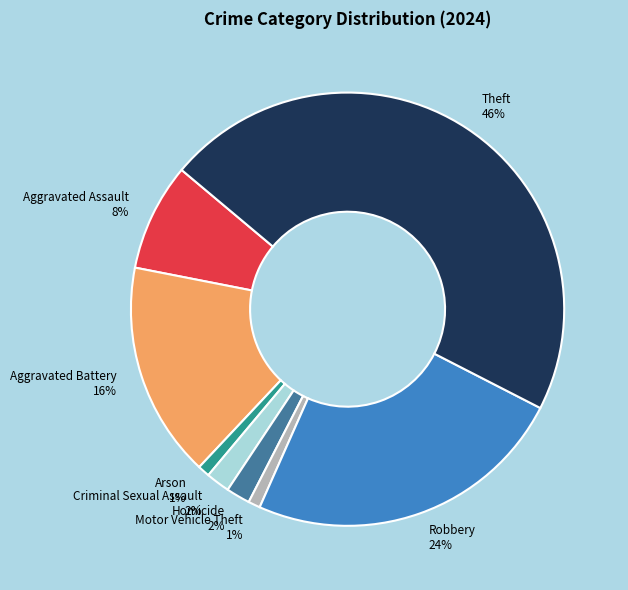

Between Aggravated Battery and Motor Vehicle Theft, which is larger?

Aggravated Battery